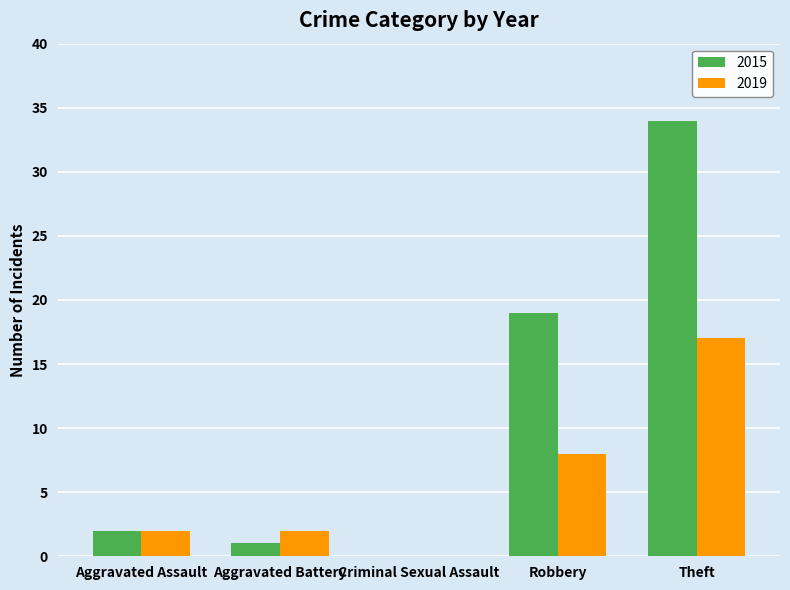

What is the highest value of the 2015 series?

34